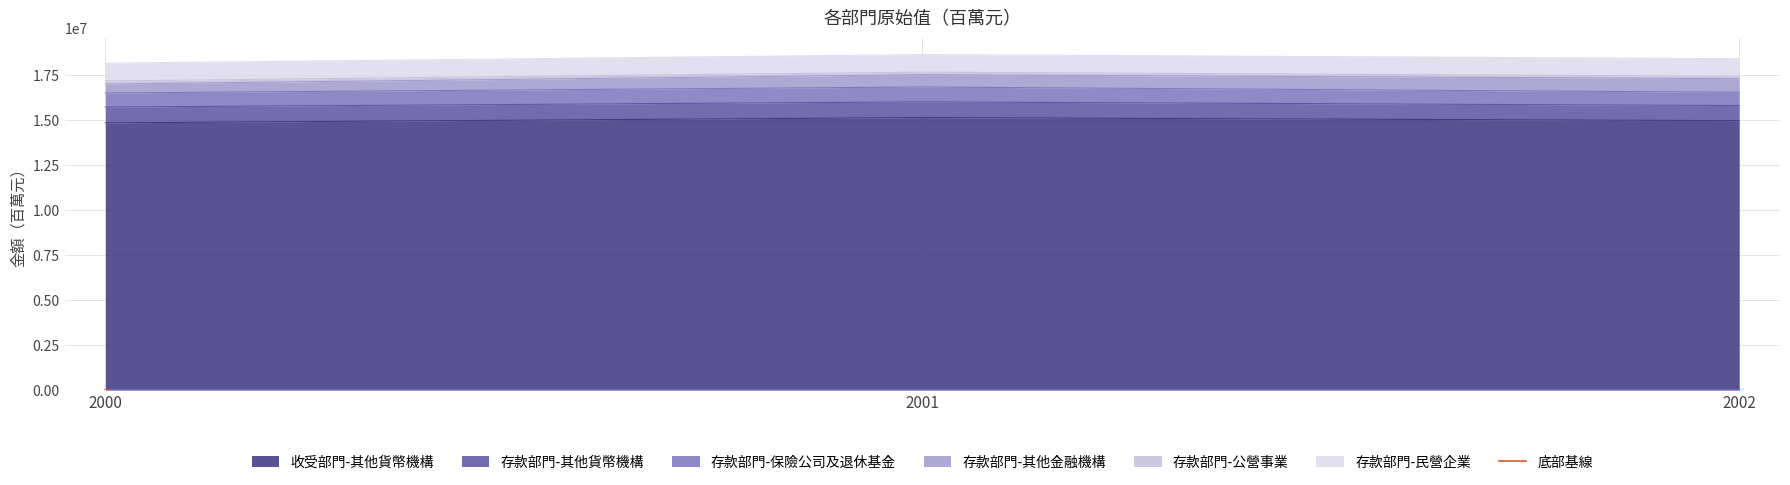

At which label does 存款部門-保險公司及退休基金 reach its minimum?

2002